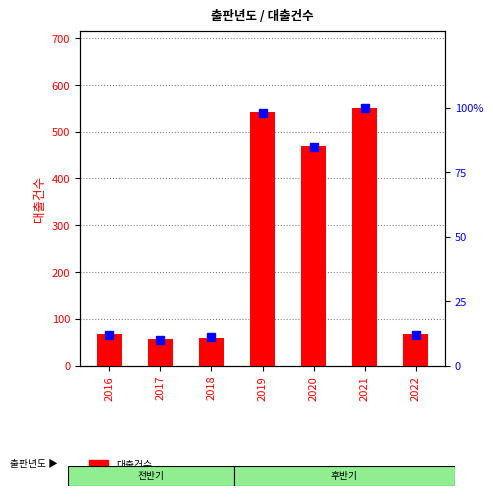

Count the number of data series in this chart.

2